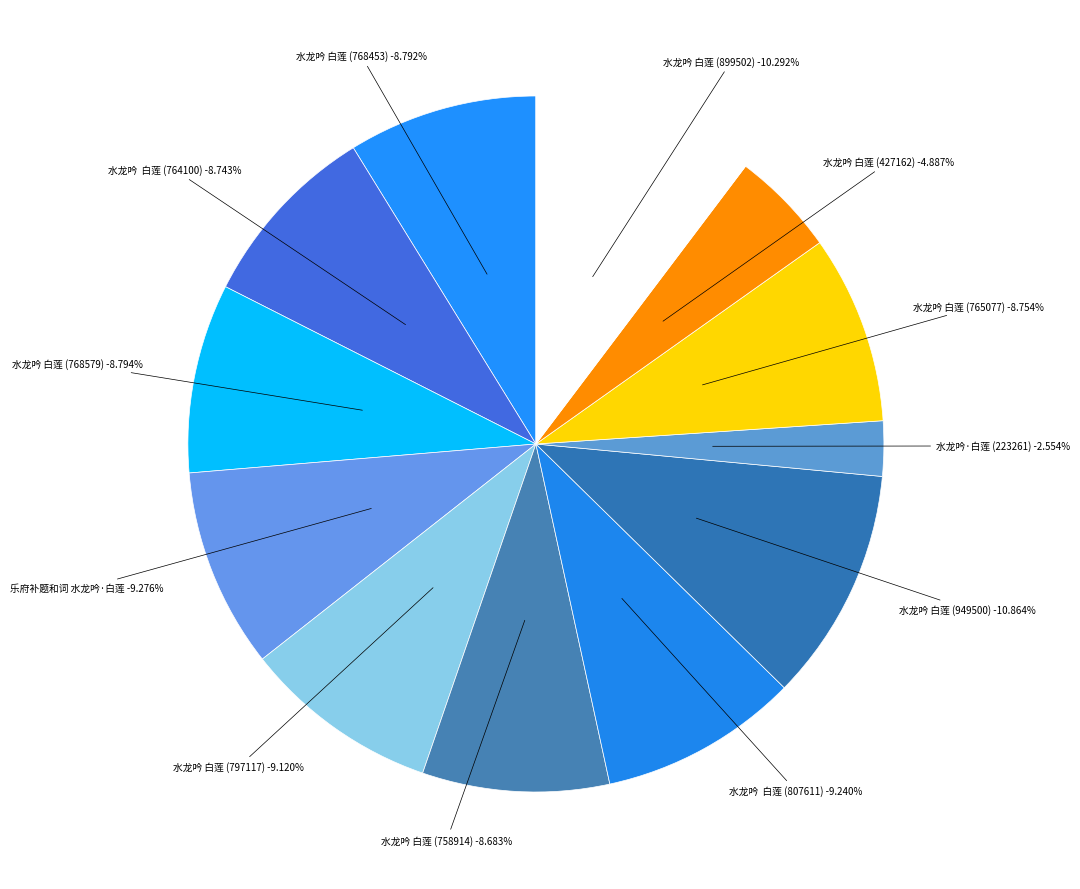

Count the number of slices in the pie.

12